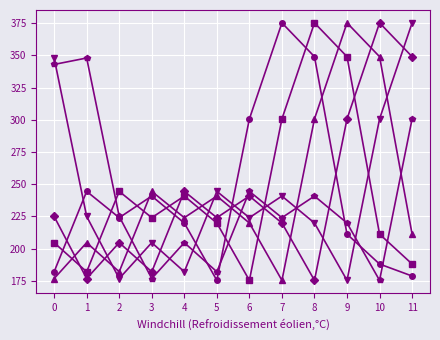

What is the spread (max minus min) of values at 5?

69.1